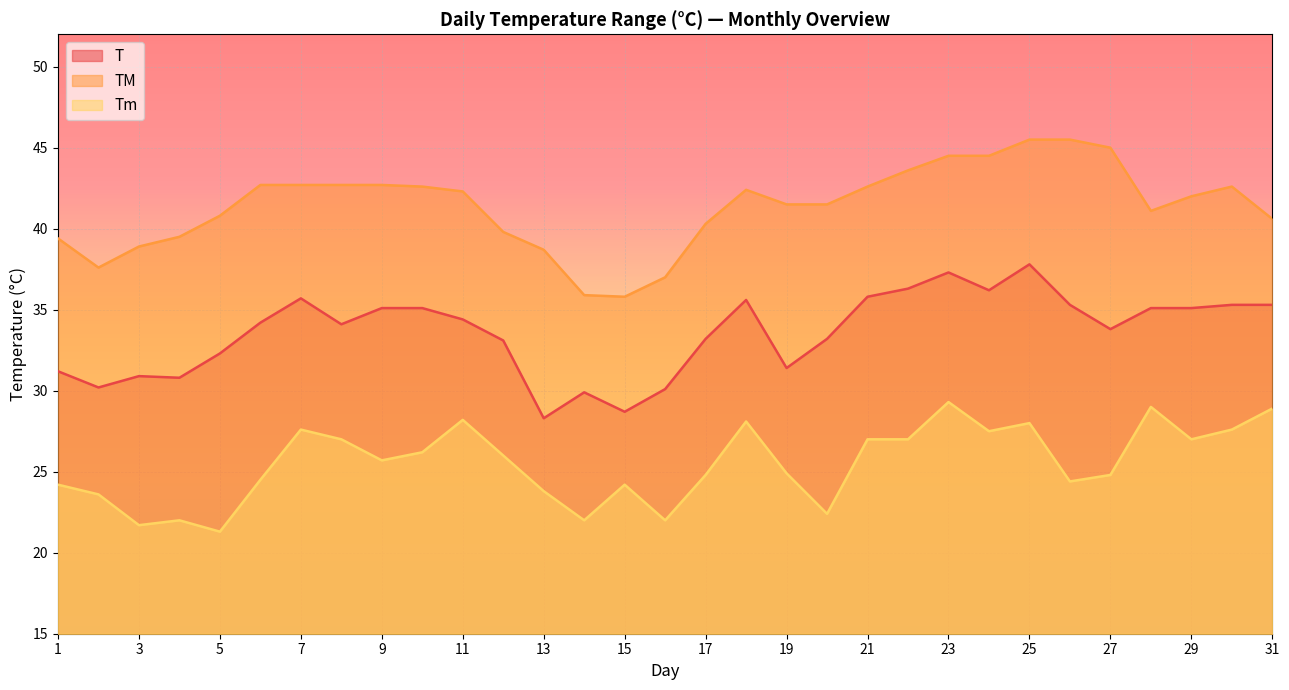

How many categories are shown in the chart?

31